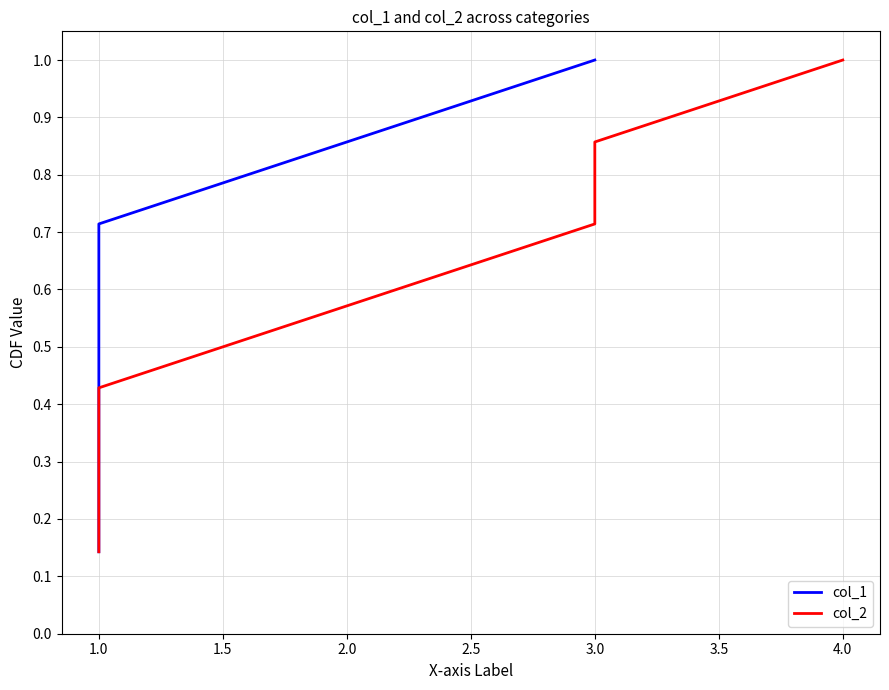

True or false: col_2 has a value of 0.1 at 1.0.

False